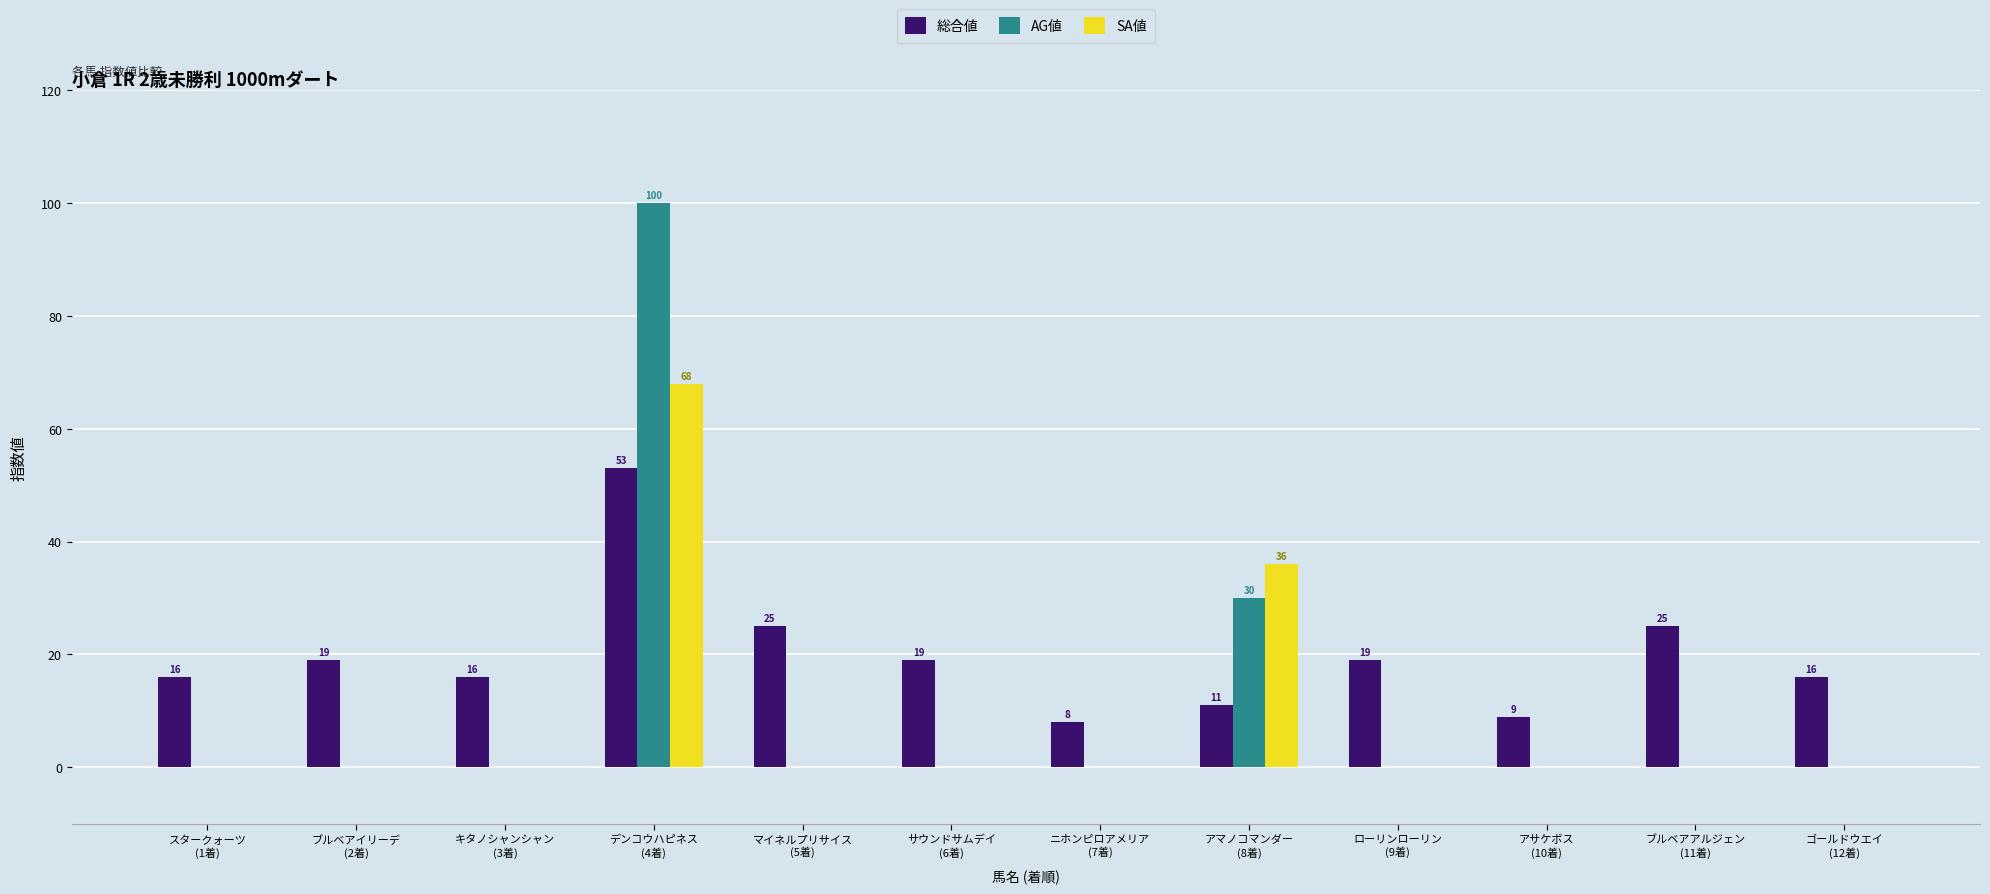

Are the bars grouped side by side (vs. stacked)?

Yes